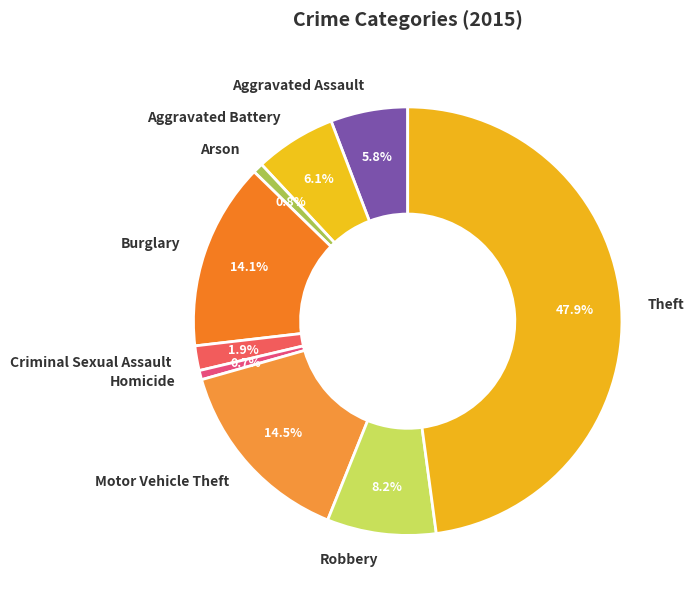

What is the largest slice in the pie chart?

Theft